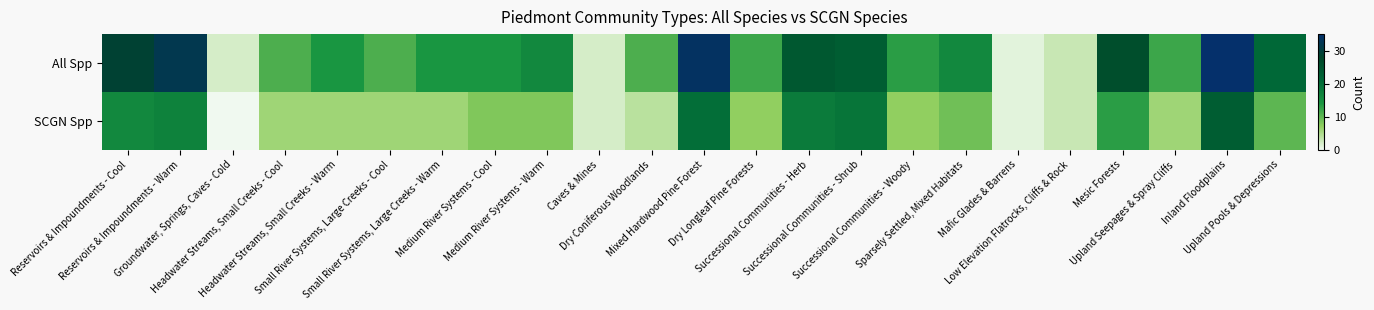

At Medium River Systems - Warm, list the series in order from smallest to largest.

SCGN Spp, All Spp